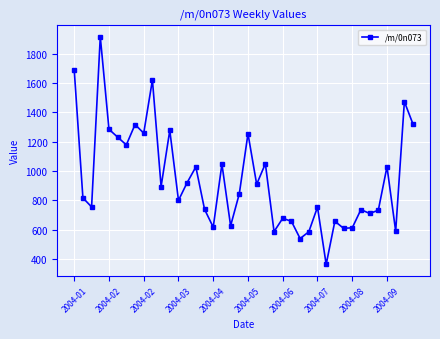

True or false: there are more than 1 points higher than both neighbors.

True